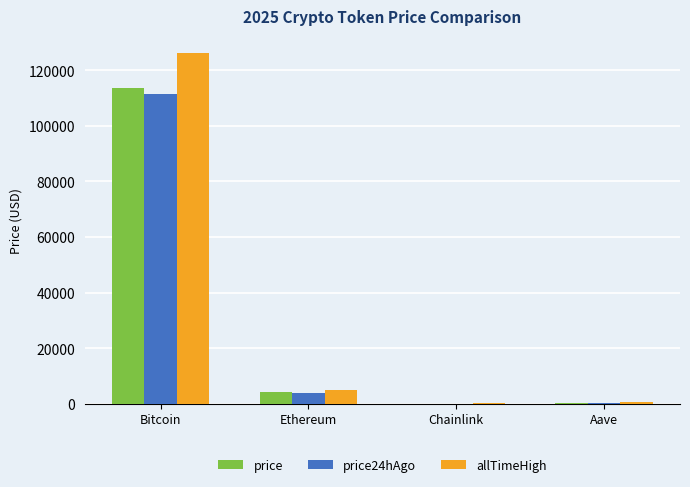

What is the sum of all allTimeHigh values?

131740.4